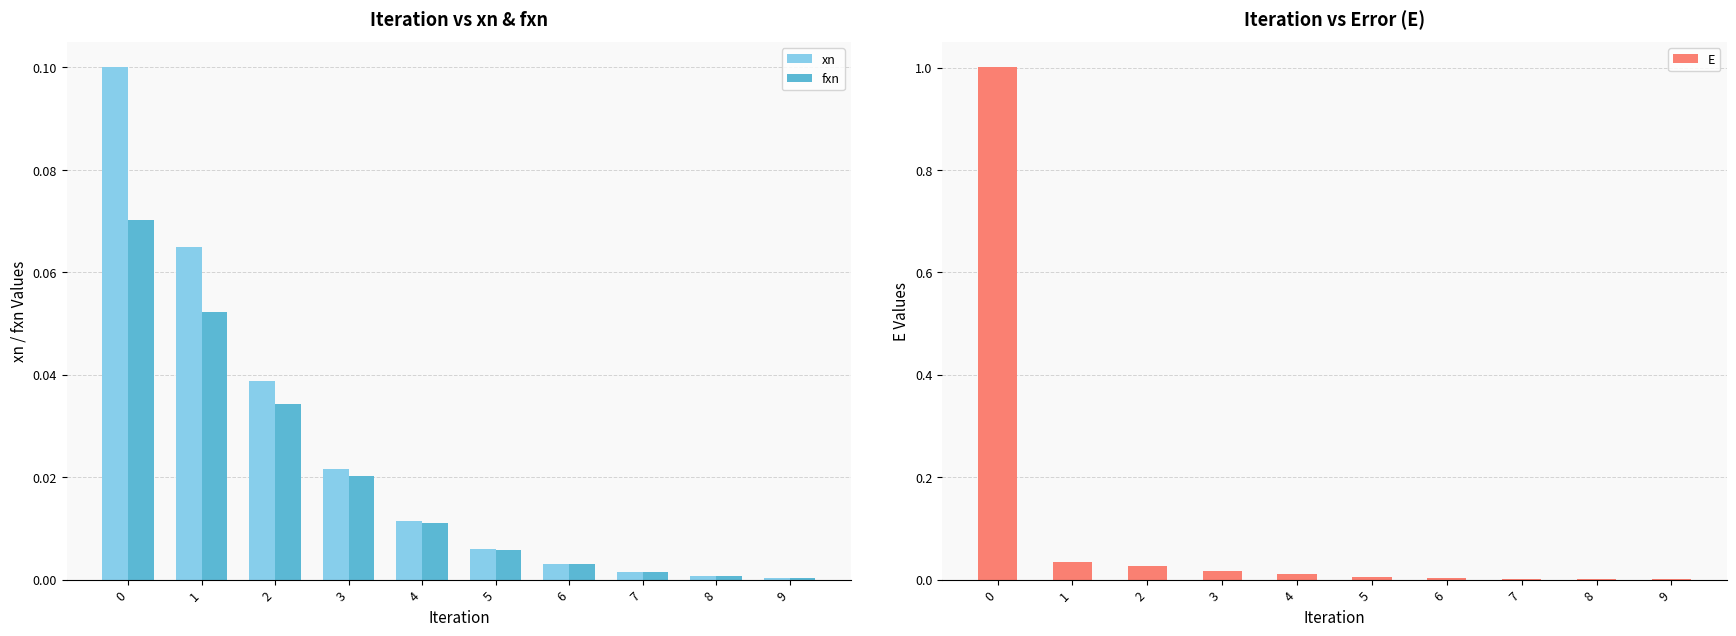

Rank the series by their maximum value, from lowest to highest.

fxn, xn, E